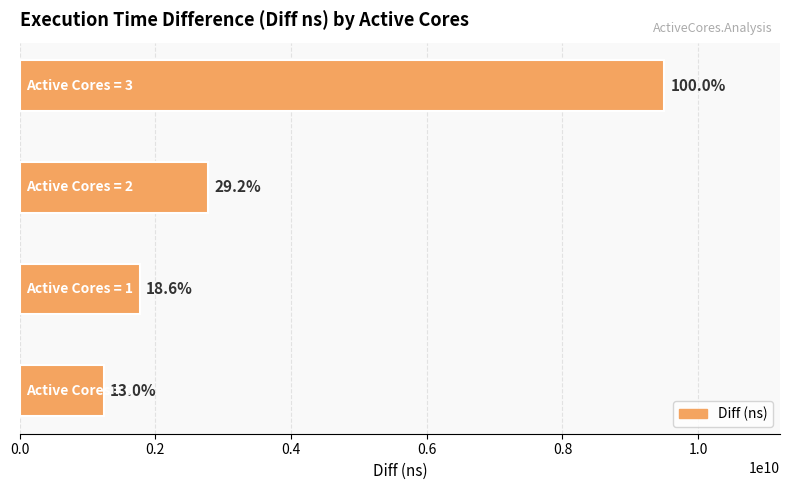

What is the difference between the maximum and second lowest values?

7726241965